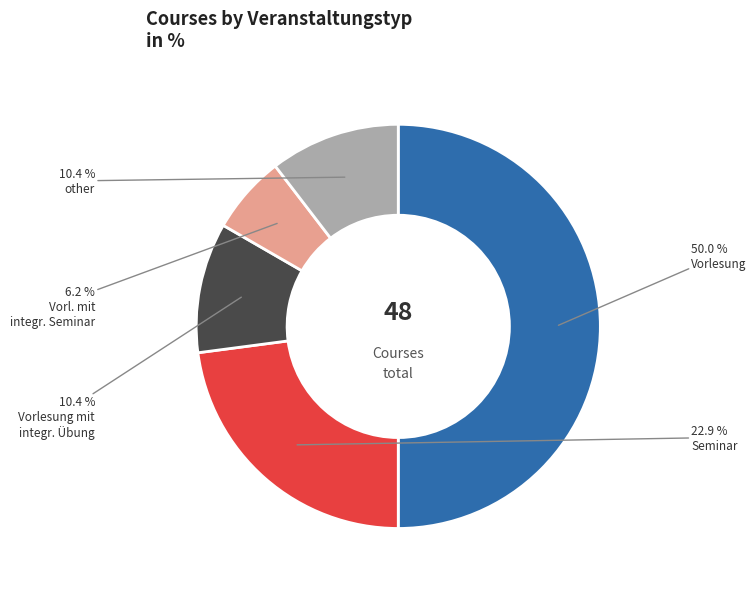

How many slices are in this pie chart?

5